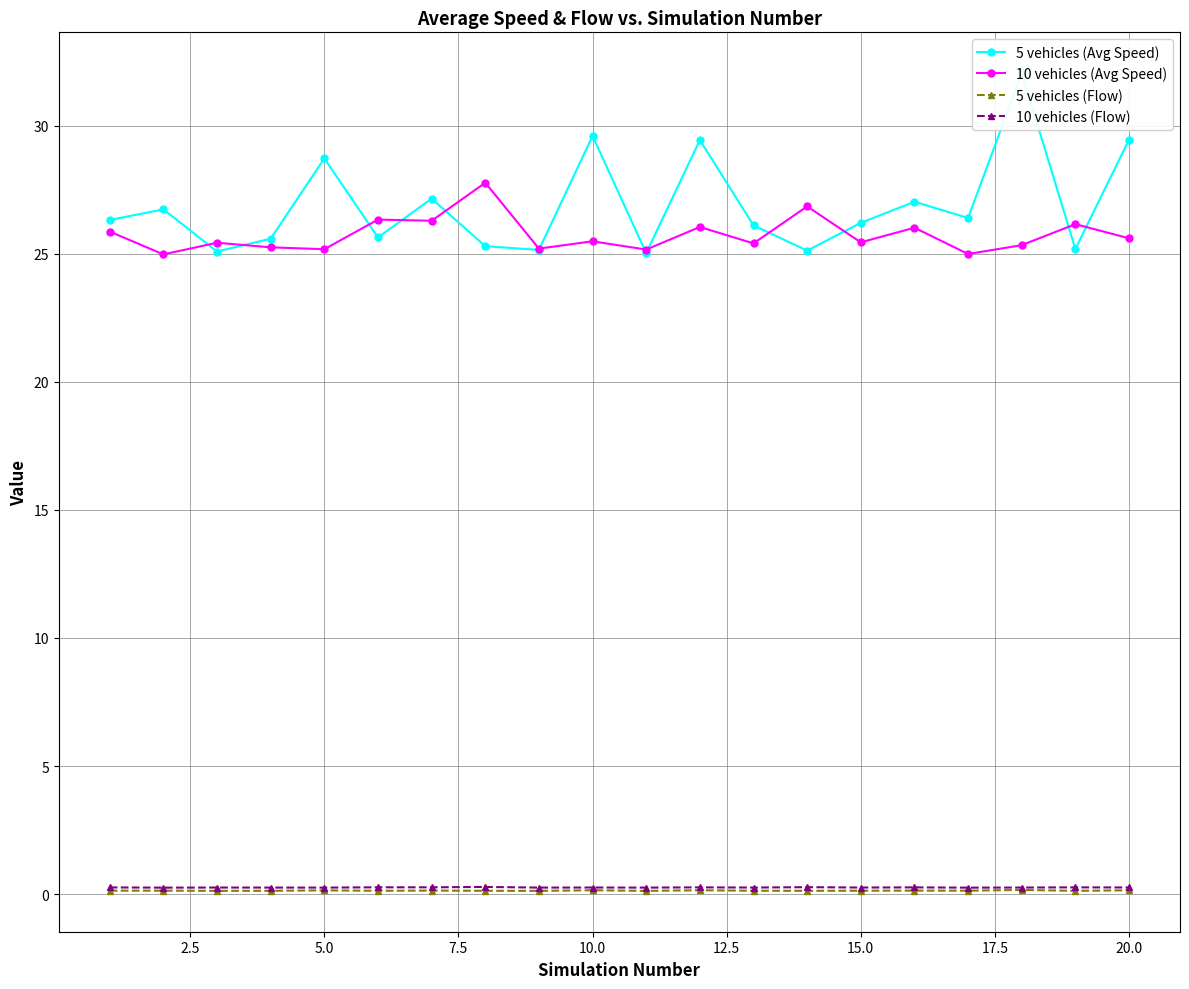

What is the difference between the maximum and second lowest values in the 10 vehicles (Avg Speed) series?

2.8